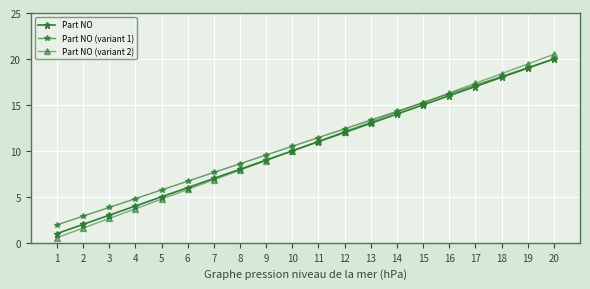

What is the value of the Part NO point at the 20th from the left?

20.0